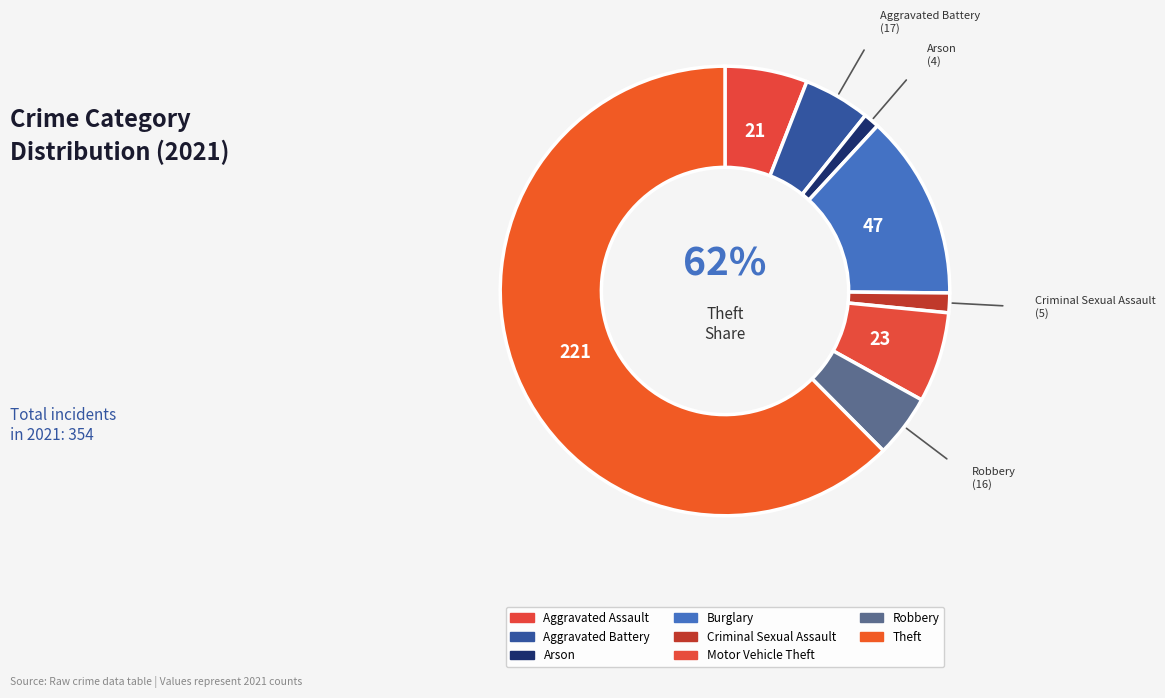

True or false: Aggravated Battery accounts for 1% of the total.

False